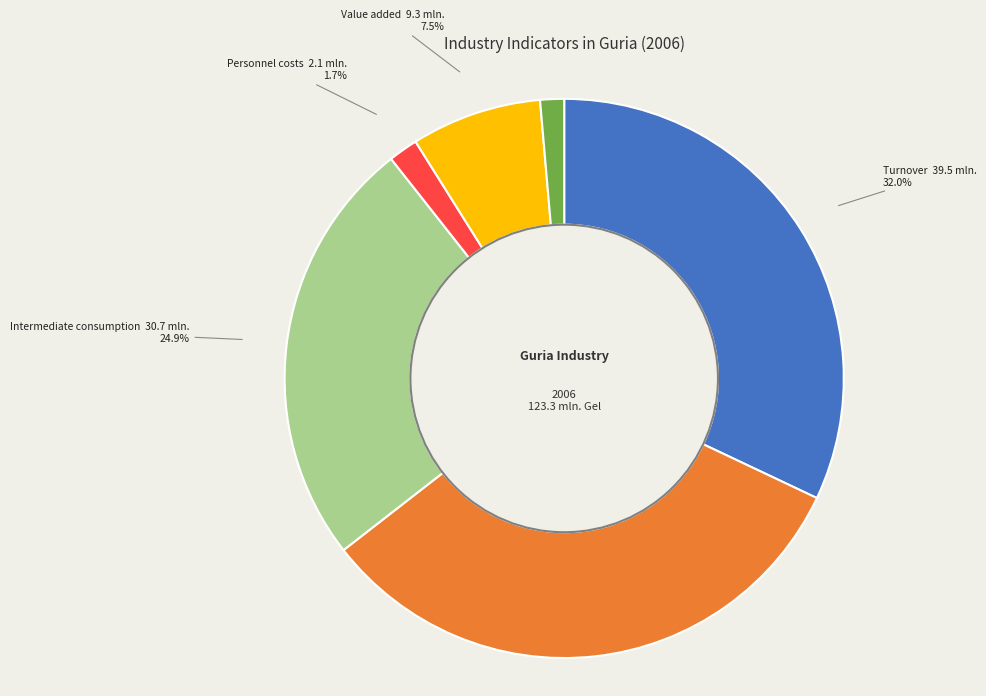

Is there any slice that represents more than half of the pie?

No